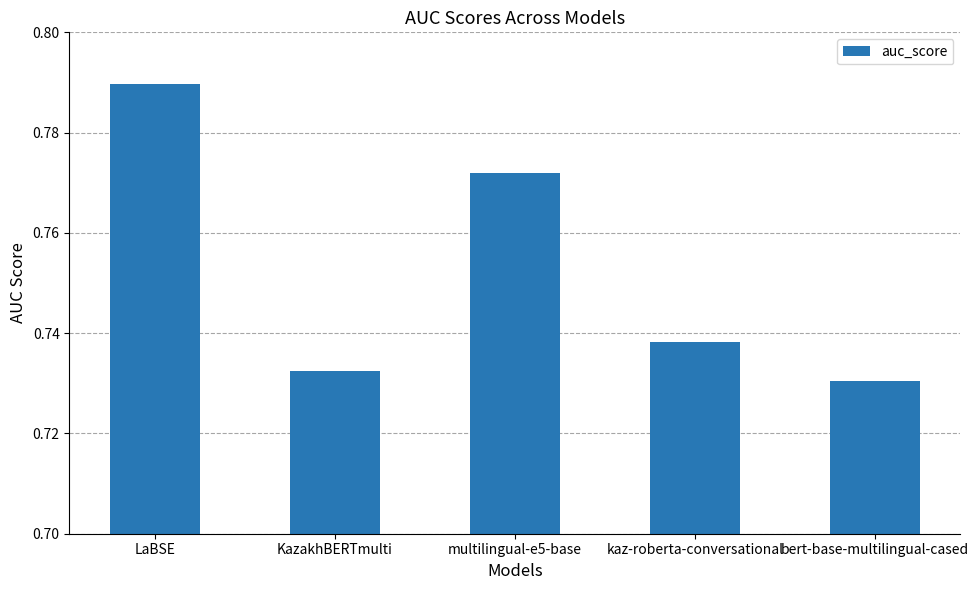

List the labels in order of value, smallest first.

bert-base-multilingual-cased, KazakhBERTmulti, kaz-roberta-conversational, multilingual-e5-base, LaBSE